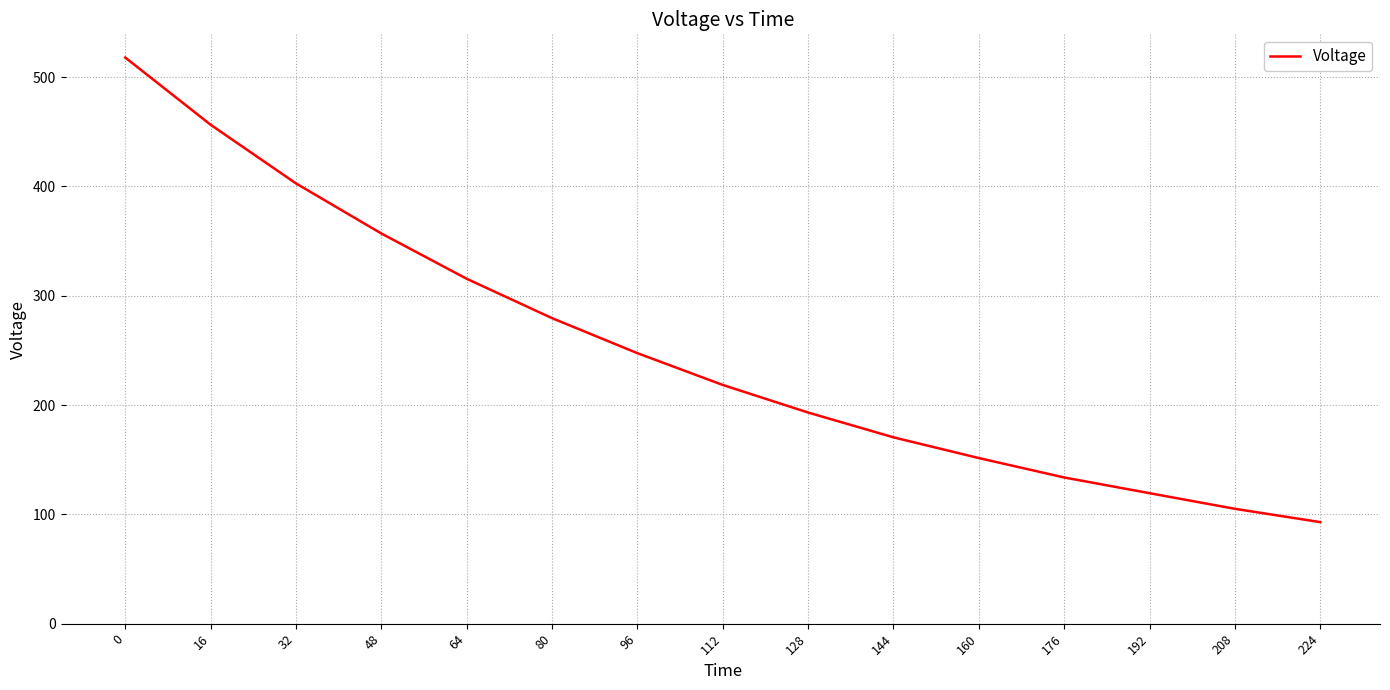

Between 128 and 16, which is larger?

16